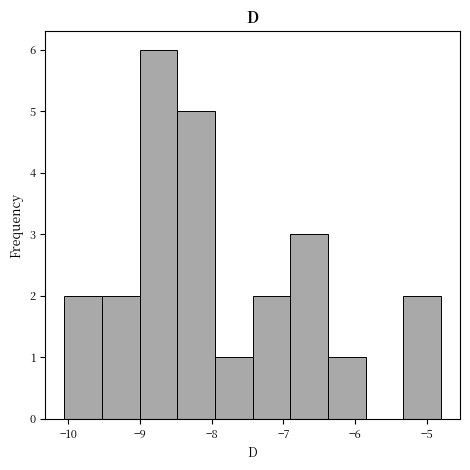

Reading left to right, list every bar in this chart as the range it spans on the x-axis followed by its height. Neither the bar edges nor the heights are printed on the chart, so give them approximately, as read against the axes.

-10.1 to -9.5: 2
-9.5 to -9.0: 2
-9.0 to -8.5: 6
-8.5 to -8.0: 5
-8.0 to -7.4: 1
-7.4 to -6.9: 2
-6.9 to -6.4: 3
-6.4 to -5.9: 1
-5.9 to -5.3: 0
-5.3 to -4.8: 2